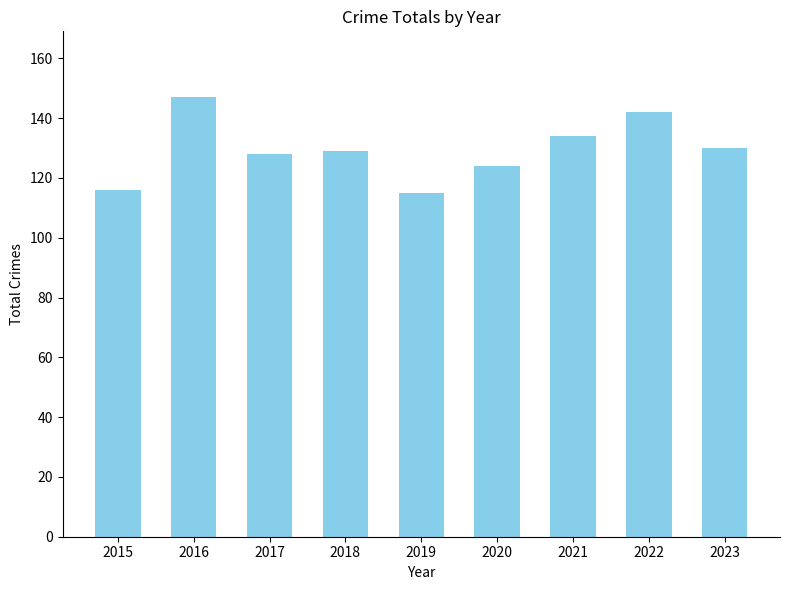

Approximately how many times larger is the value at 2022 compared to 2018?

1.1